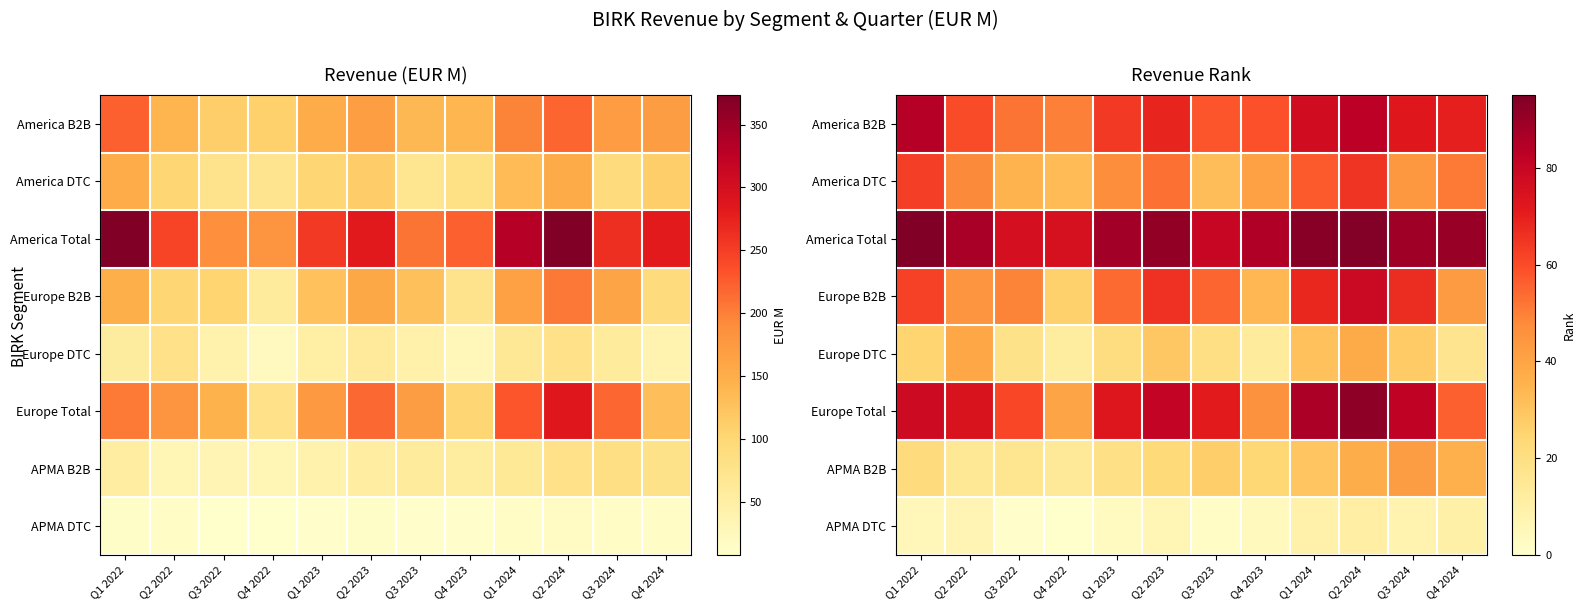

List the series in order of their peak value, highest first.

America Total, Europe Total, America B2B, Europe B2B, America DTC, APMA B2B, Europe DTC, APMA DTC